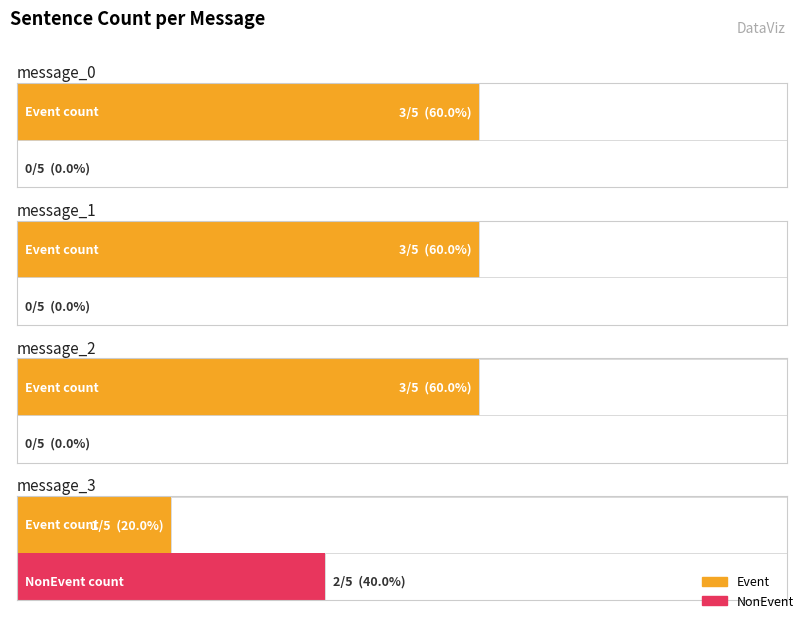

Rank the series by their maximum value, from highest to lowest.

Event, NonEvent